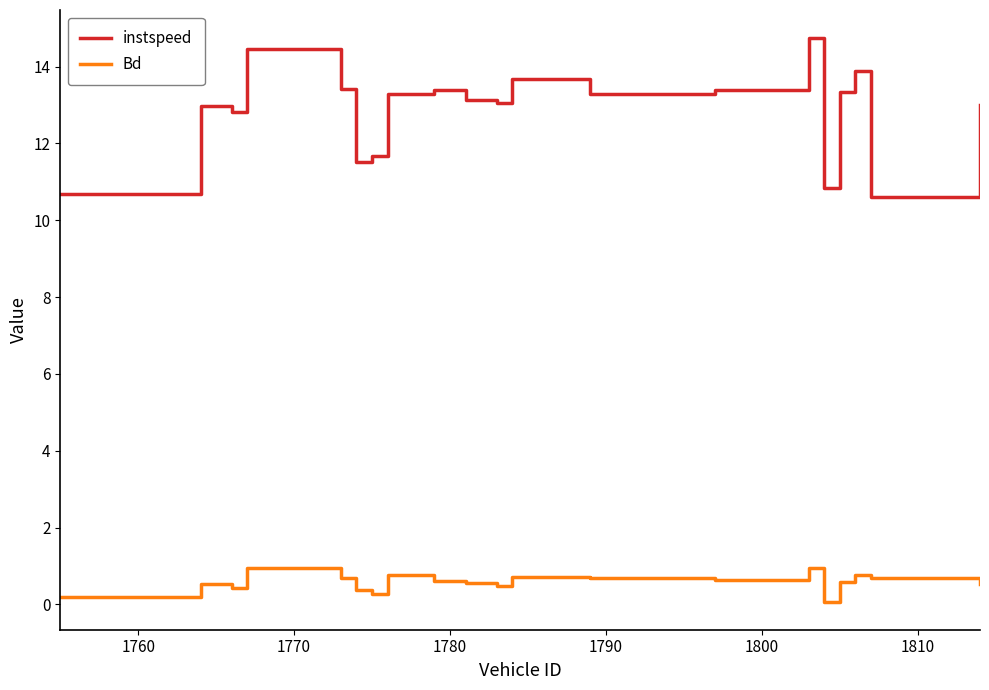

Rank the series by their average value, from highest to lowest.

instspeed, Bd